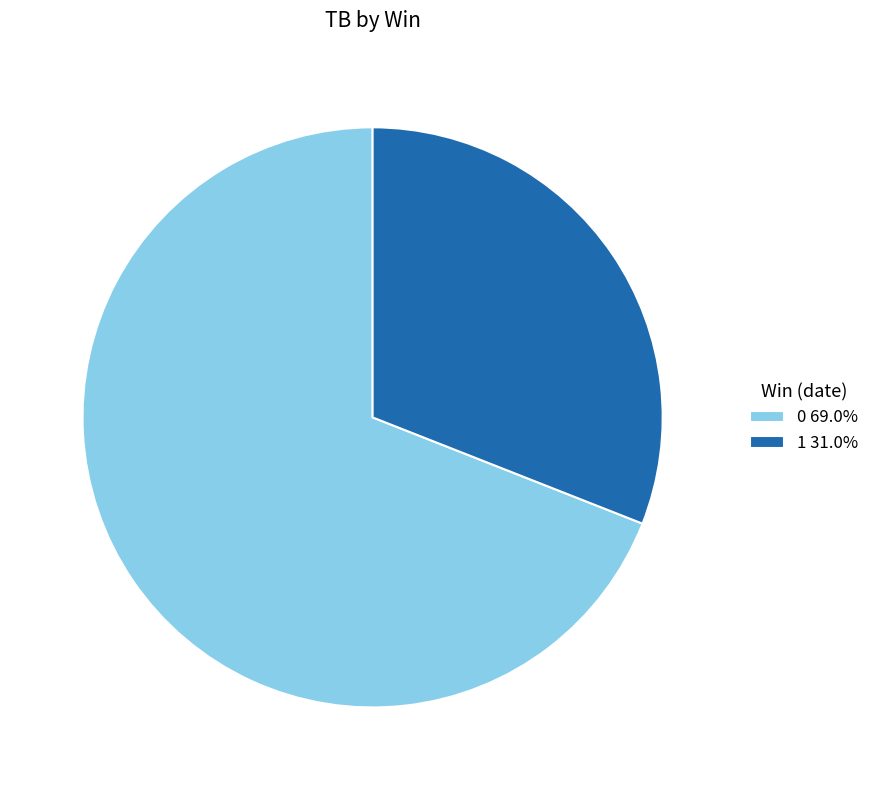

Do 1 31.0% and 0 69.0% together represent more than half of the pie?

Yes